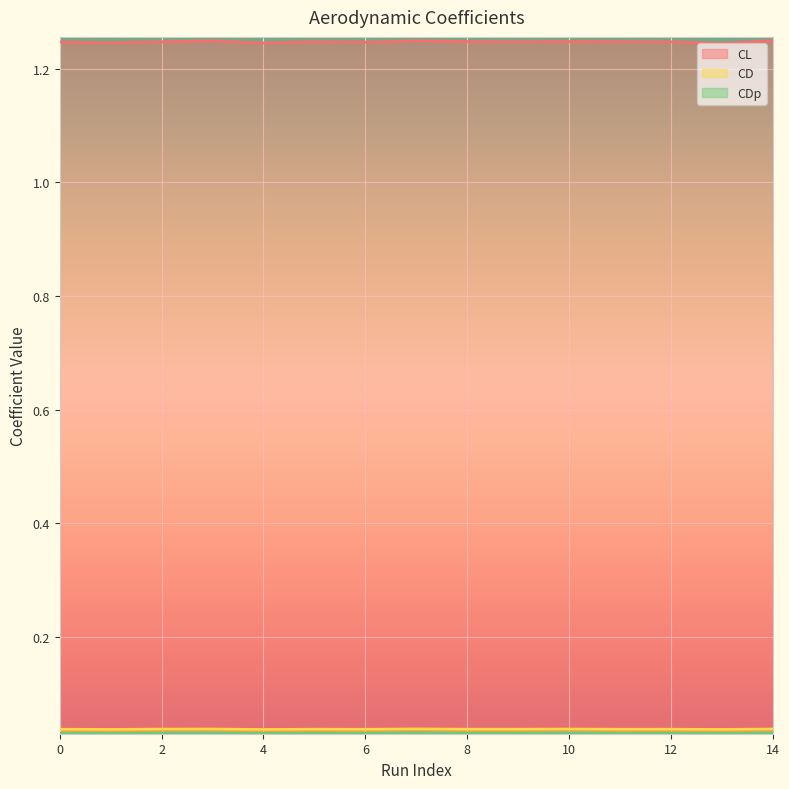

Rank the series at 10 from lowest to highest value.

CDp, CD, CL